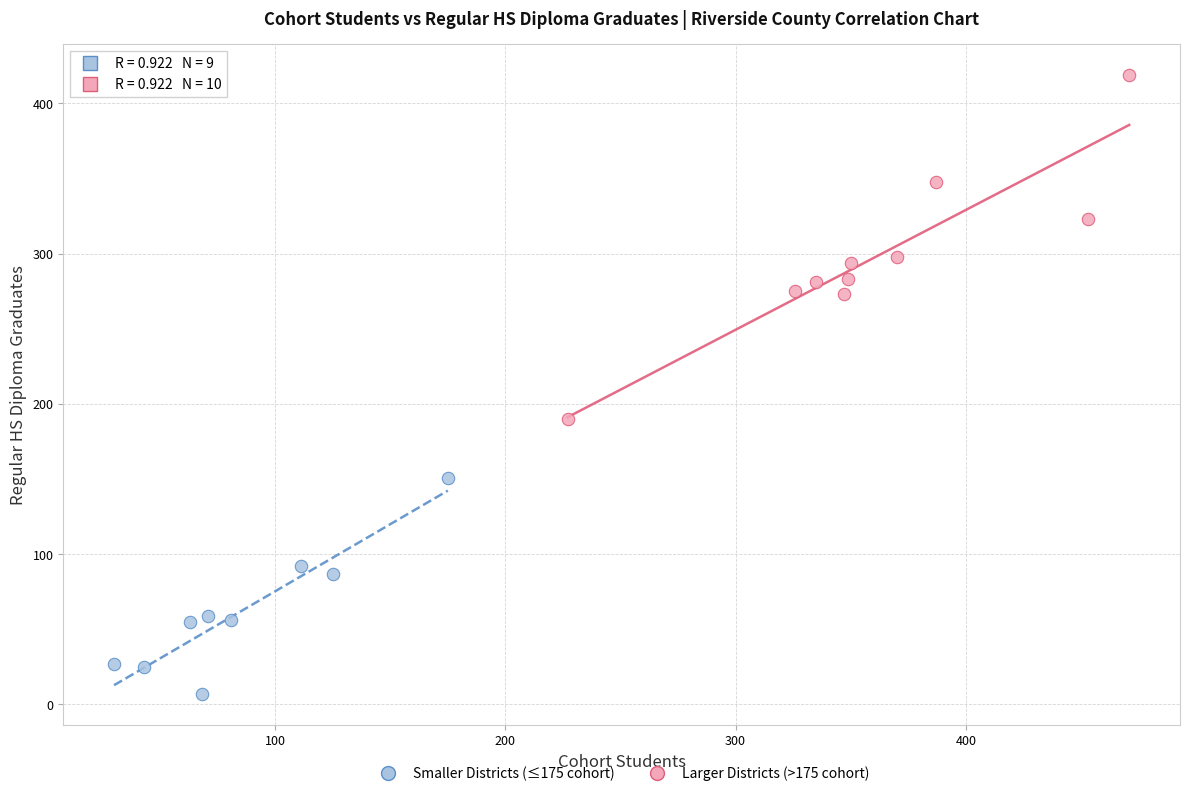

What are all the series names shown in the legend?

Smaller Districts (≤175 cohort), Larger Districts (>175 cohort)